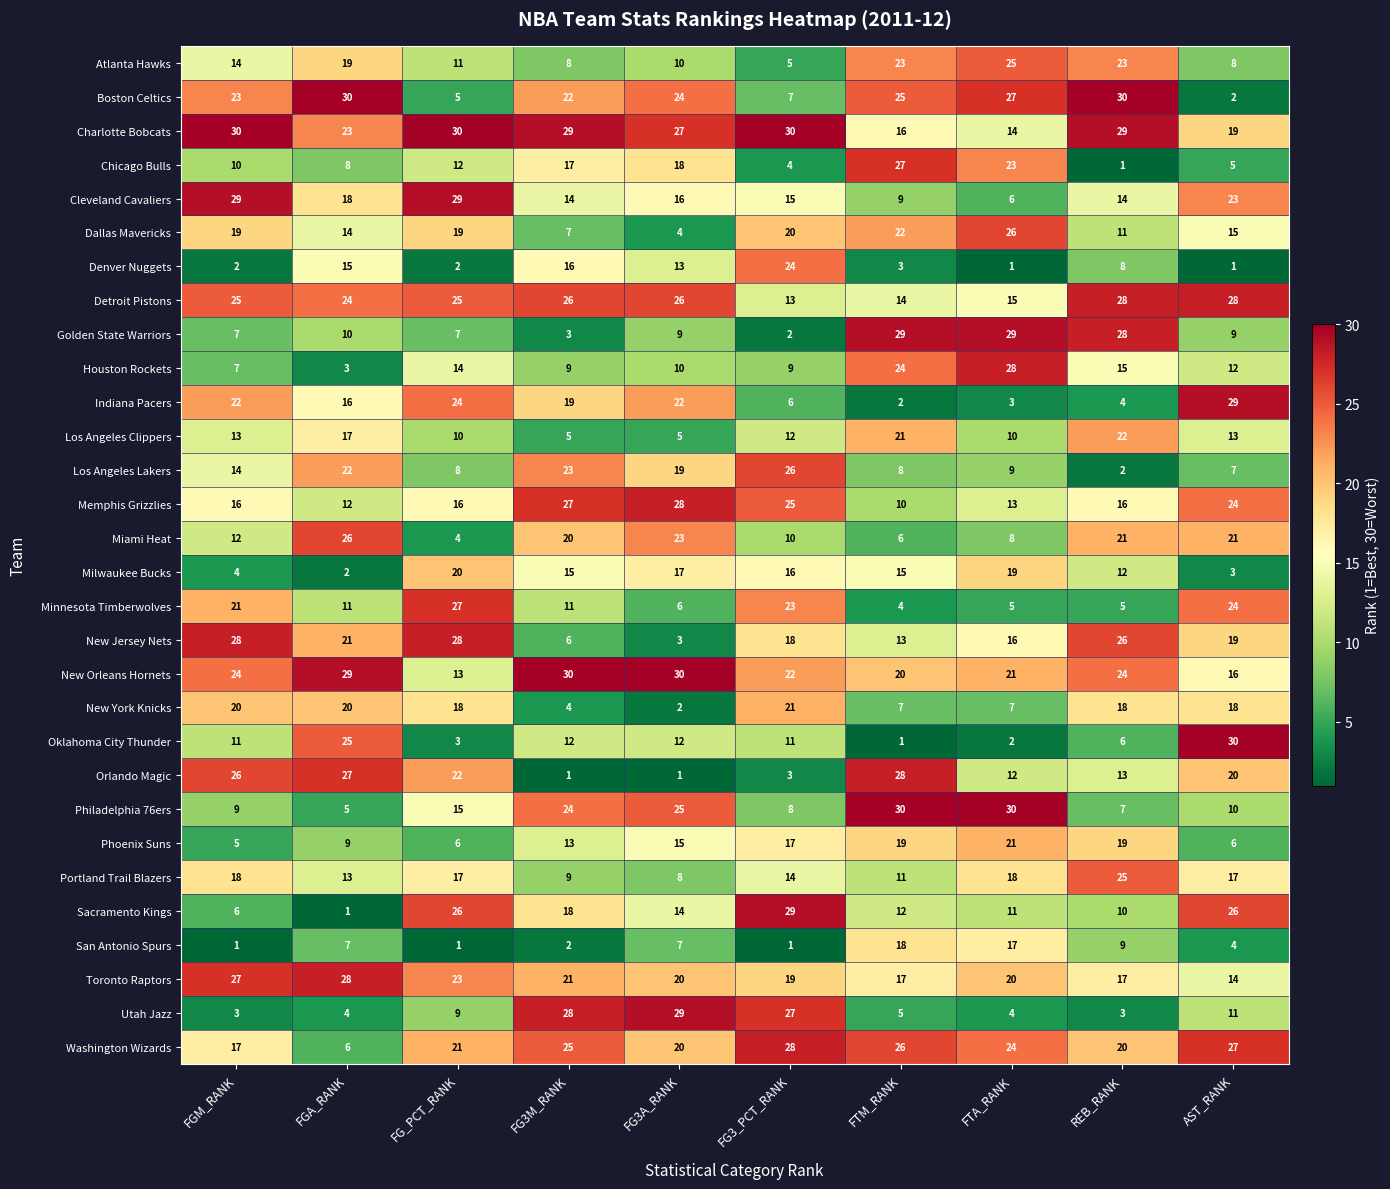

What is the minimum value shown in the chart?

1